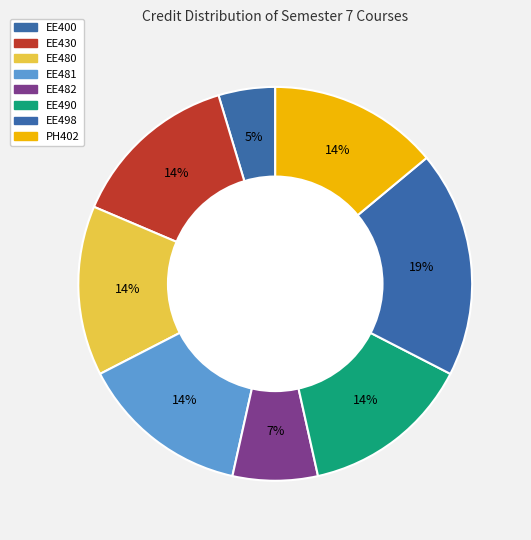

How many segments does this pie chart have?

8